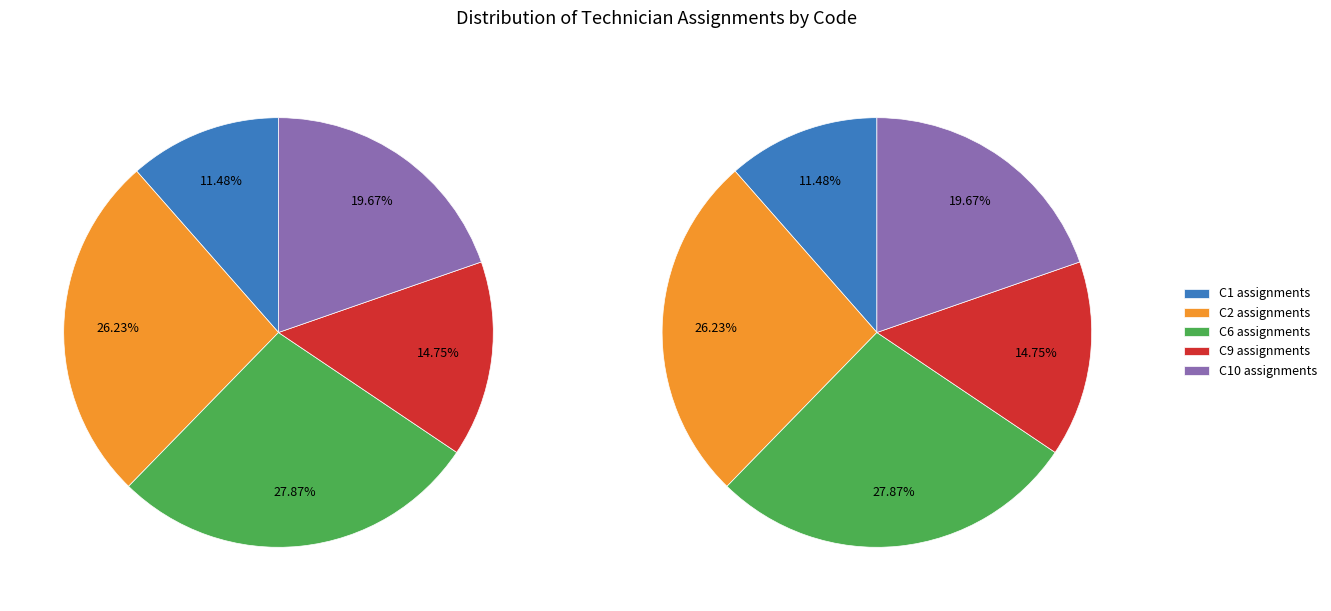

Does C10 represent more than half of the total?

No